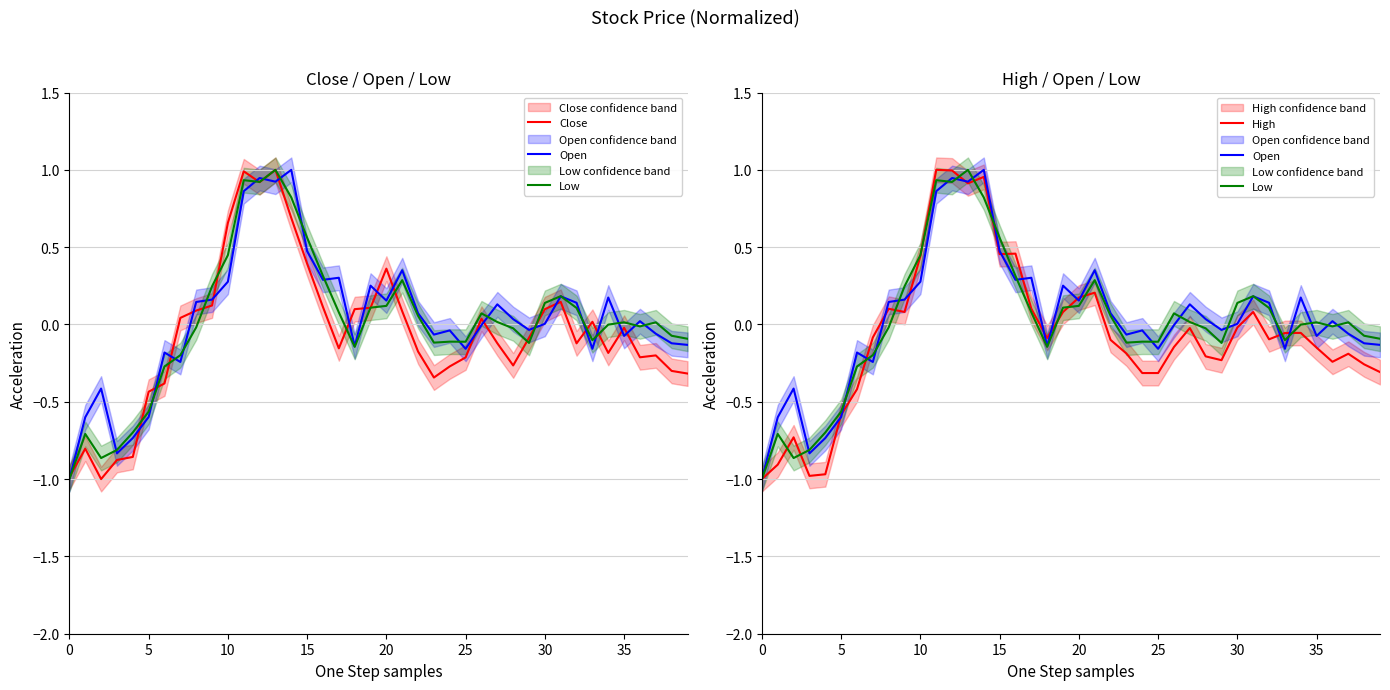

True or false: Open and High cross at least once.

True